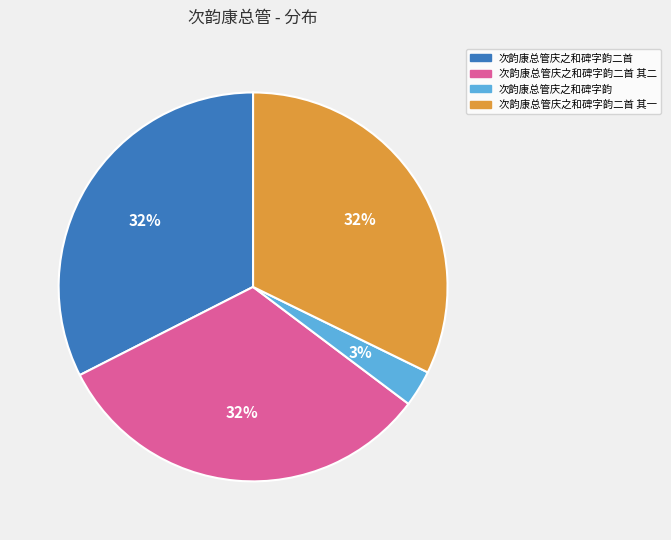

What percentage is the 次韵康总管庆之和碑字韵 slice, to the nearest percent?

3%